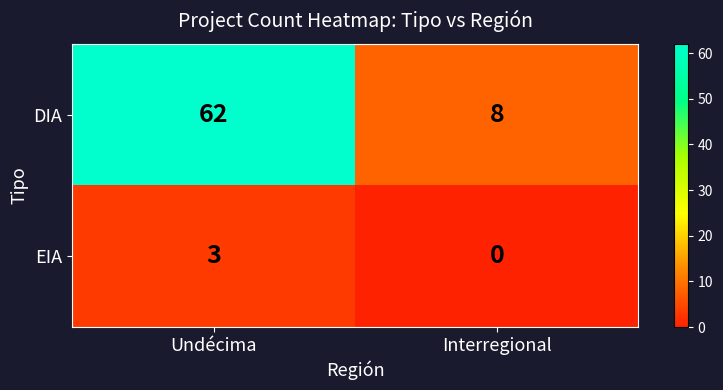

What is the sum of all EIA values?

3